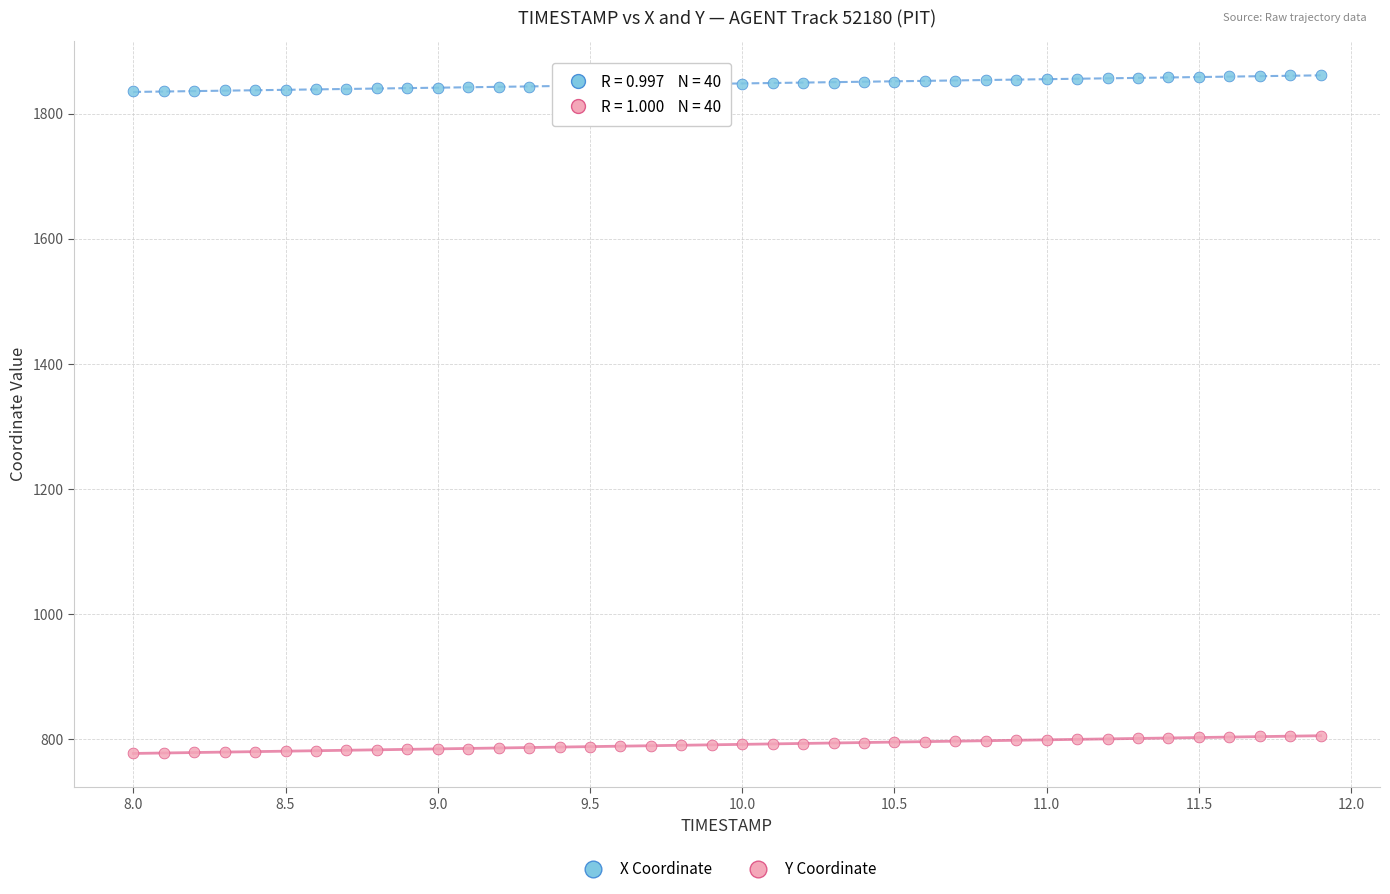

Across all data points, what is the range of X values (max minus min)?

3.9